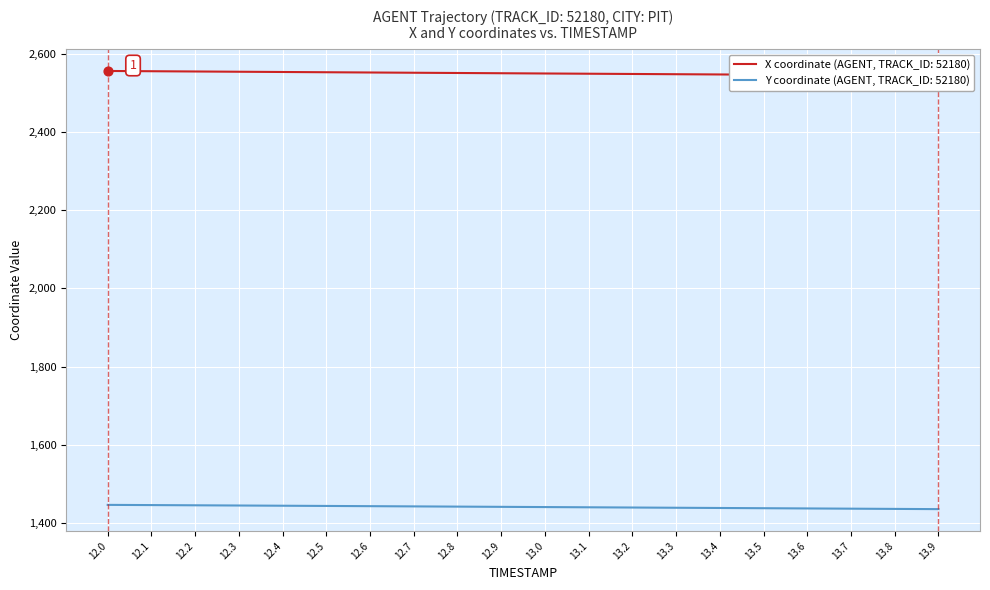

At which category is the sum across all series the highest?

12.0